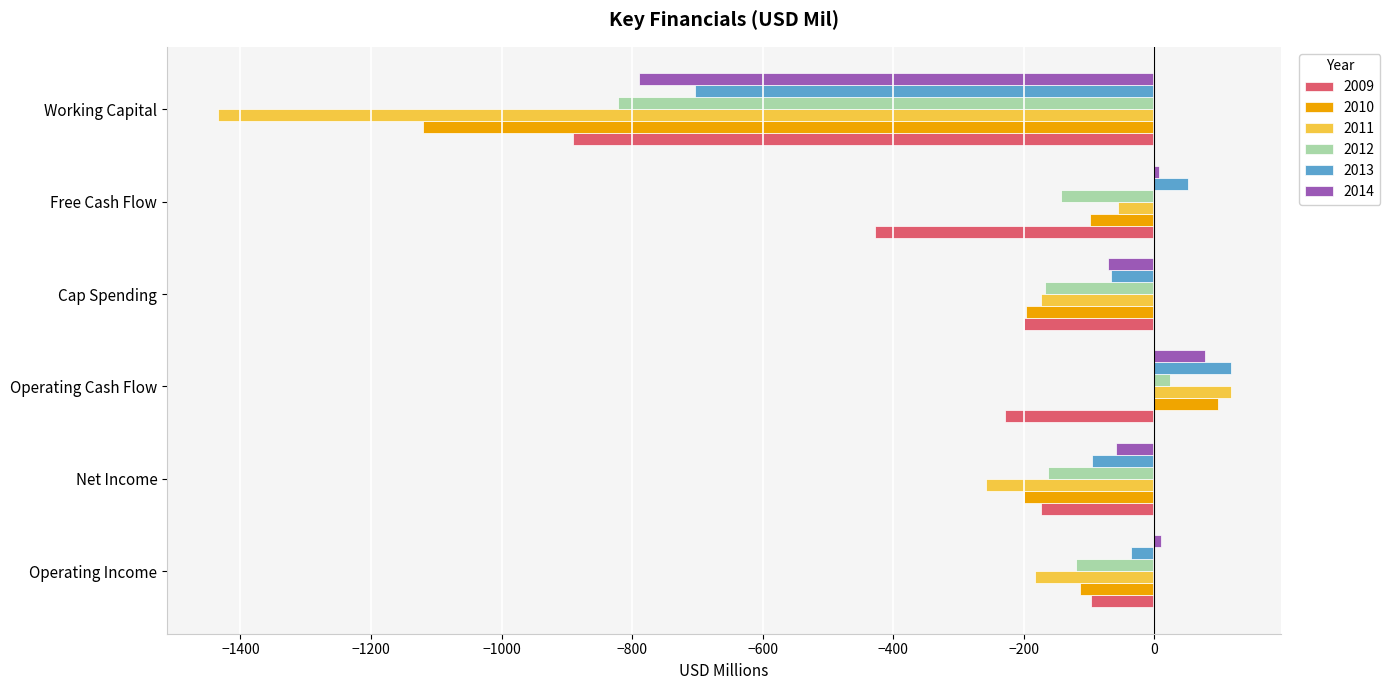

How many data points in 2010 are less than -113?

3